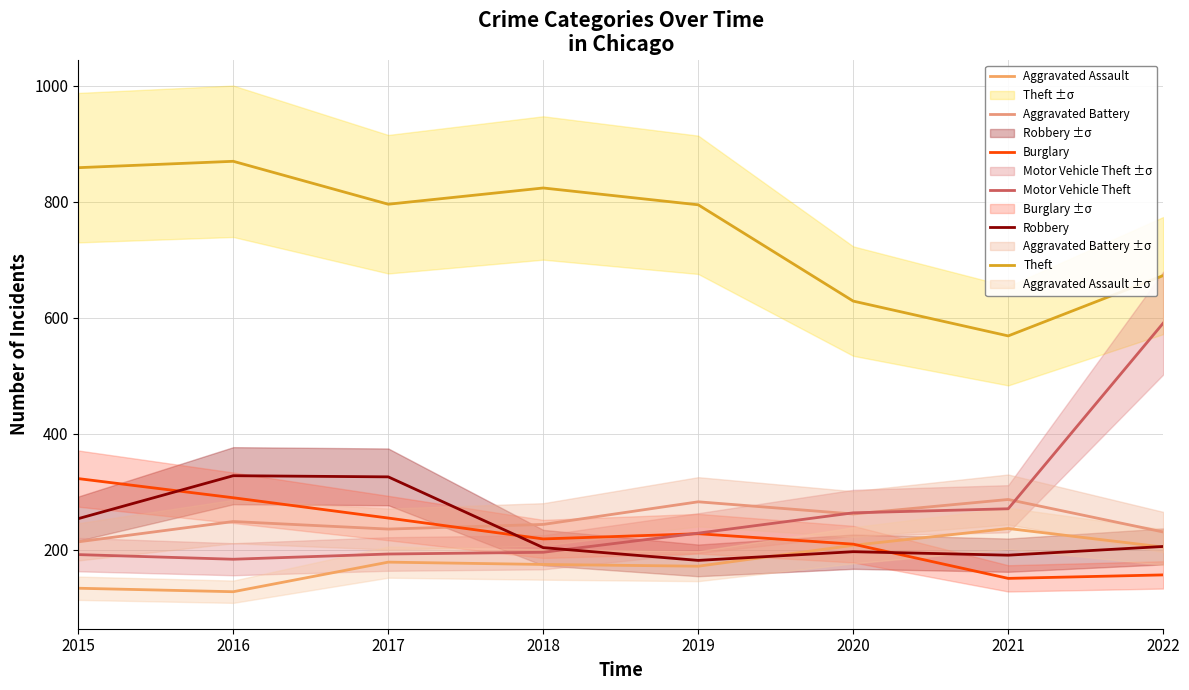

Rank the series at 2015 from highest to lowest value.

Theft, Burglary, Robbery, Aggravated Battery, Motor Vehicle Theft, Aggravated Assault